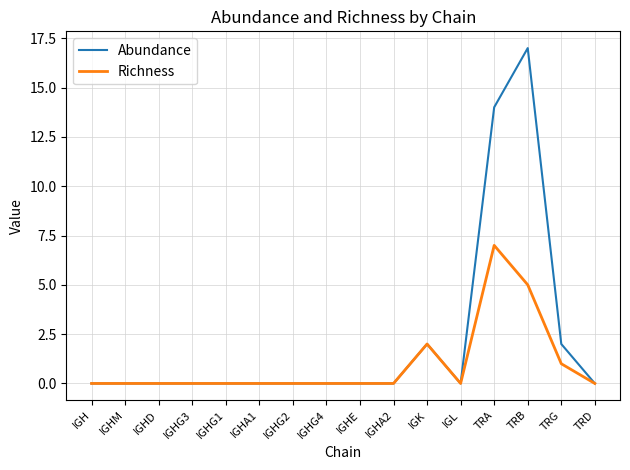

Does the chart have visible grid lines?

Yes